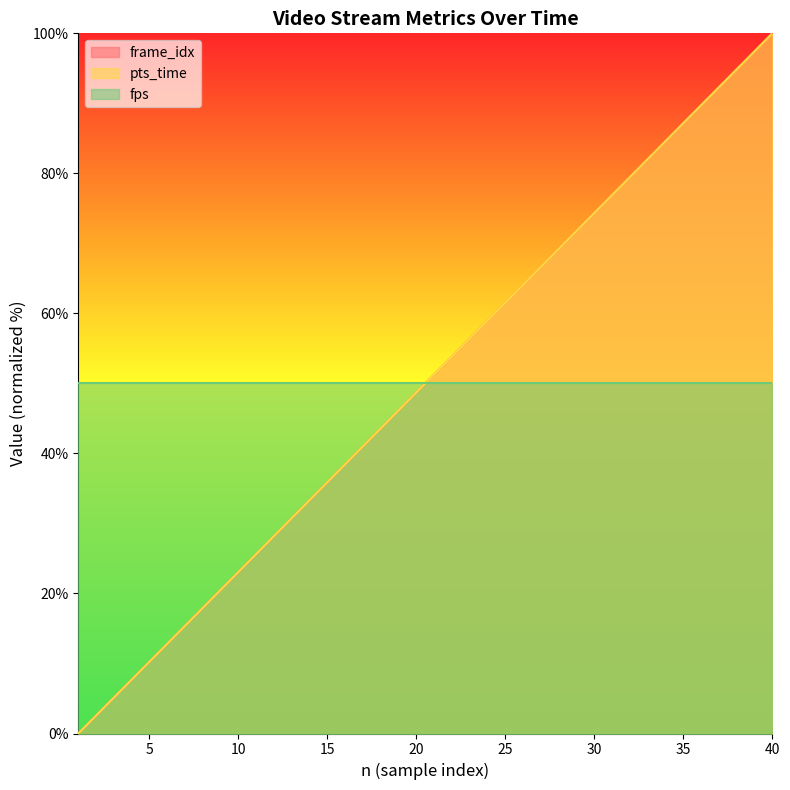

Between 18 and 26, which series saw the biggest shift?

pts_time